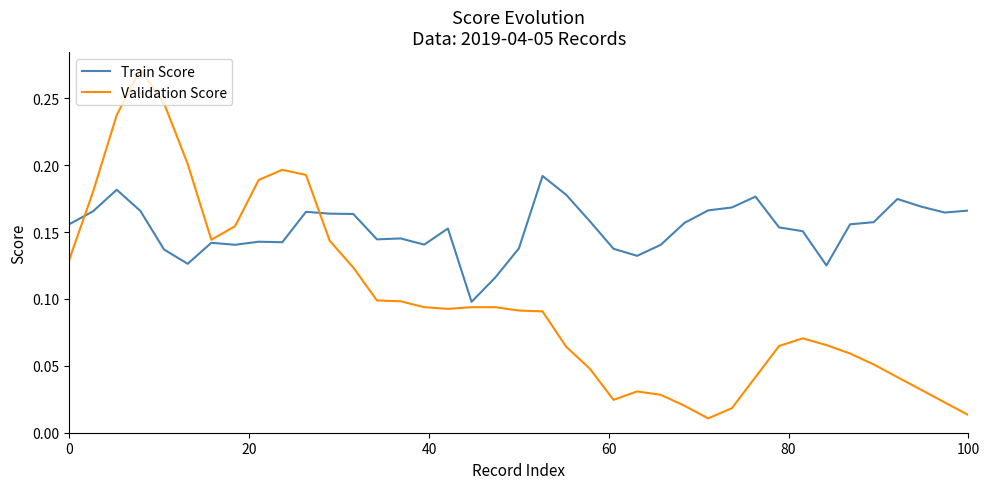

Which series has the largest total across all categories?

Train Score